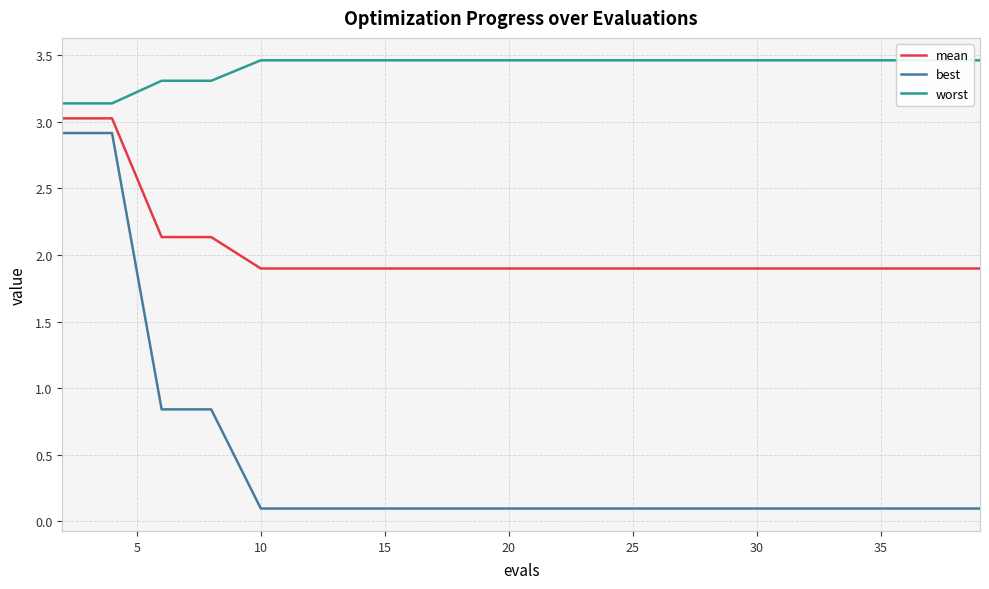

True or false: worst and best cross at least once.

False